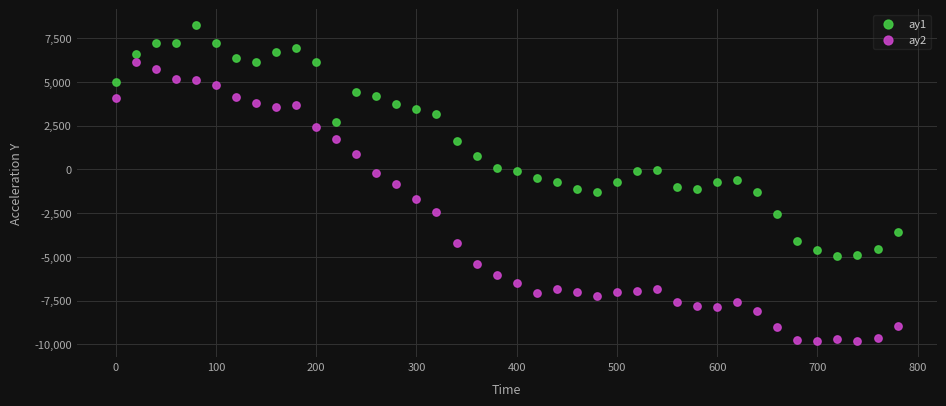

Which series reaches the minimum Y coordinate?

ay2